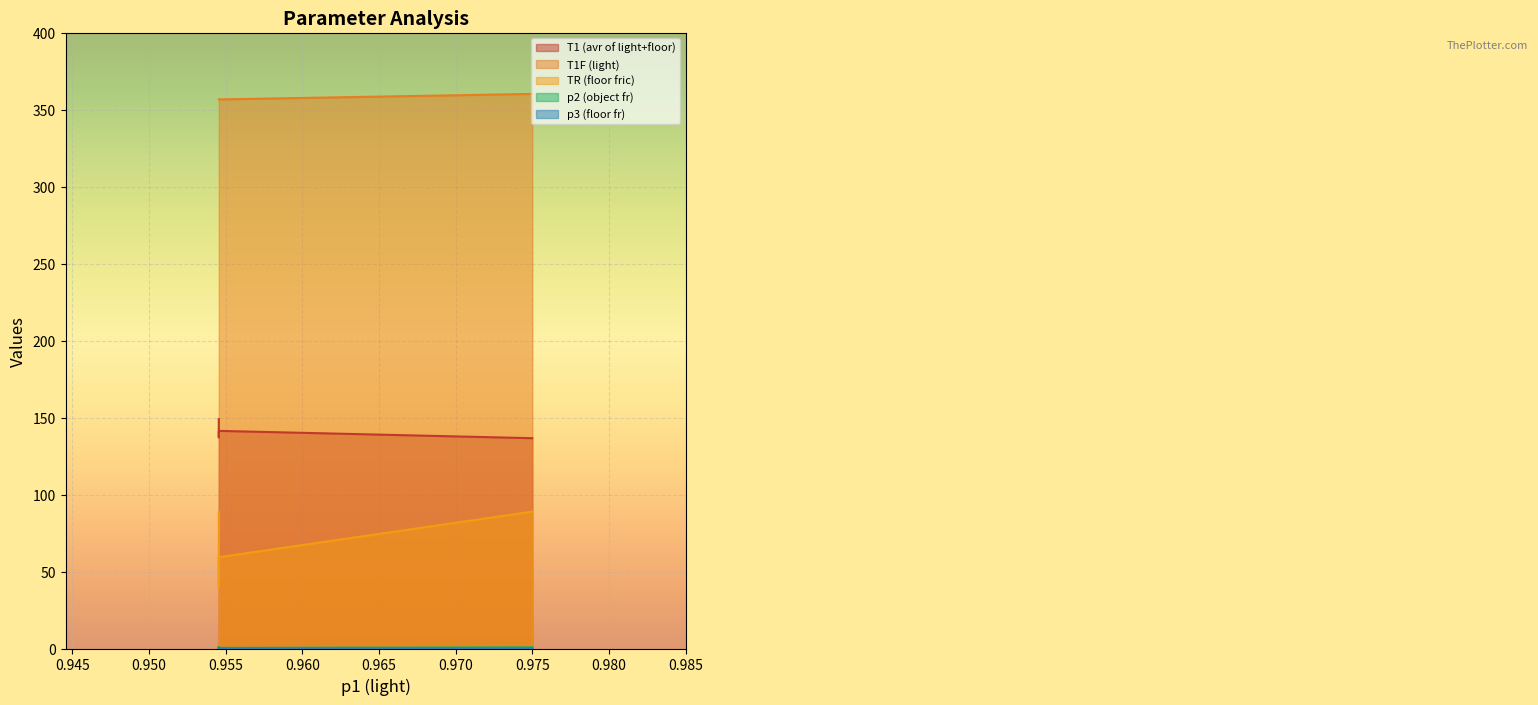

What is the difference between the maximum and minimum values in the p3 (floor fr) series?

0.1